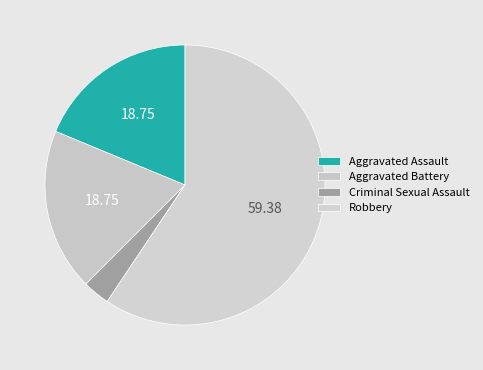

To the nearest percent, what is the average slice percentage?

25%